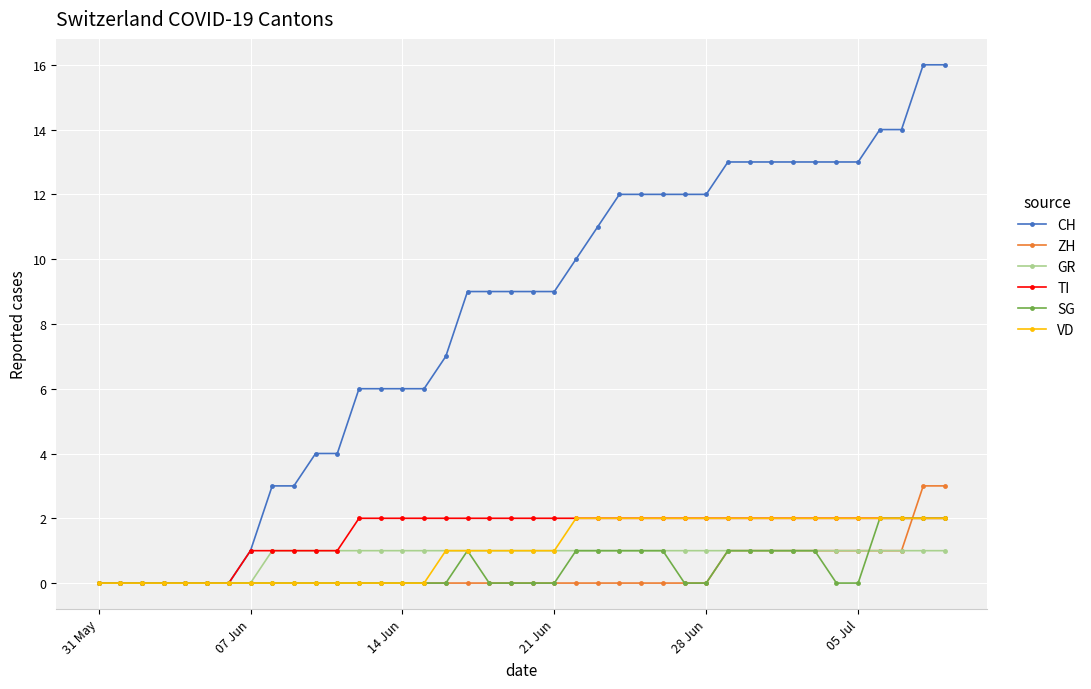

How many data points does each series have?

40